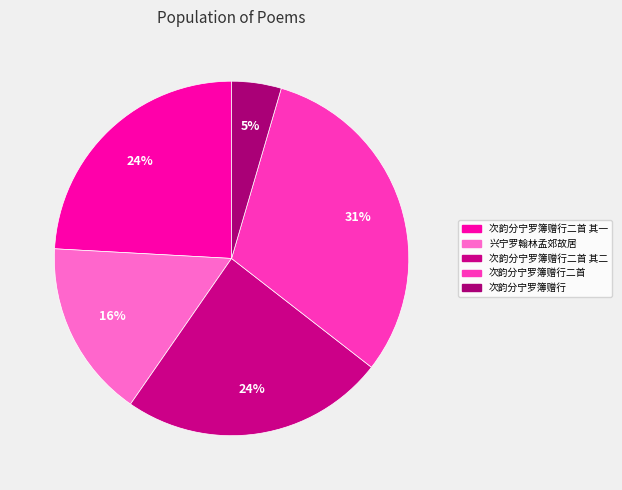

How many slices are in this pie chart?

5